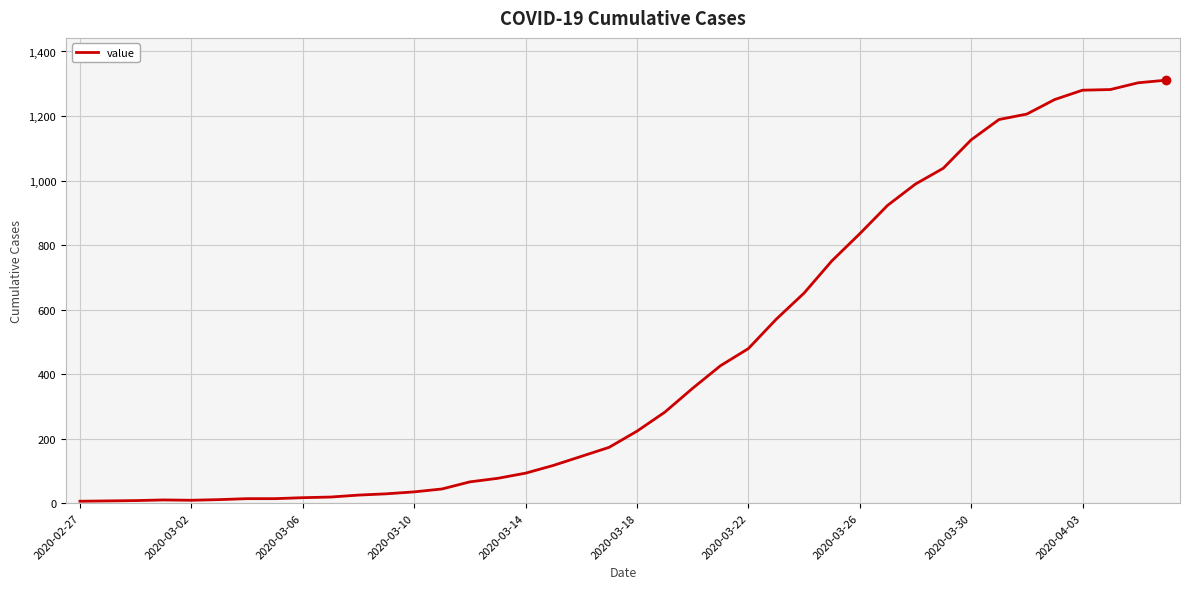

What is the maximum value shown in the chart?

1311